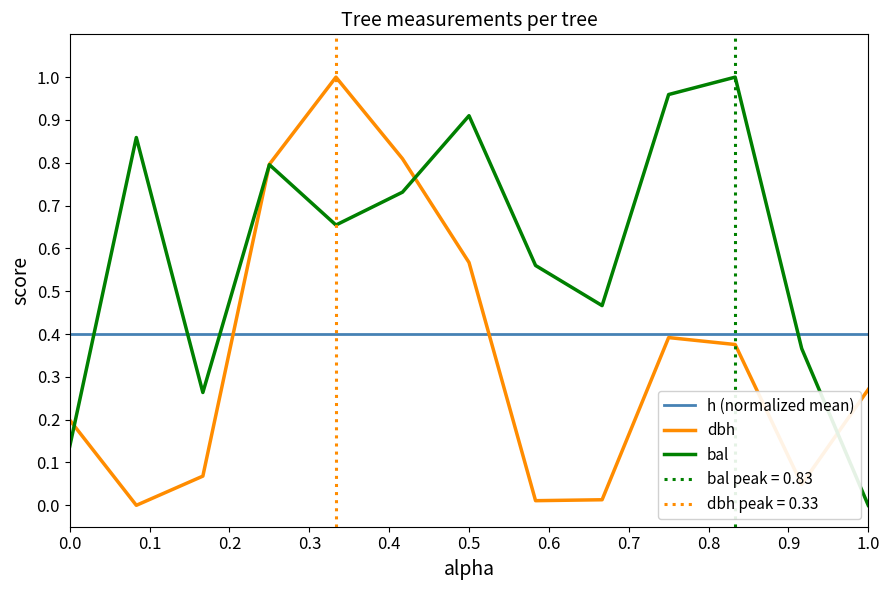

How many values in the bal series exceed 0?

12